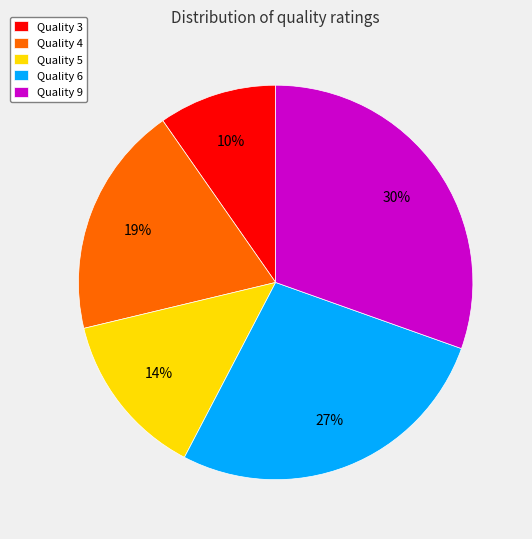

Rank the categories by value from highest to lowest.

Quality 9, Quality 6, Quality 4, Quality 5, Quality 3